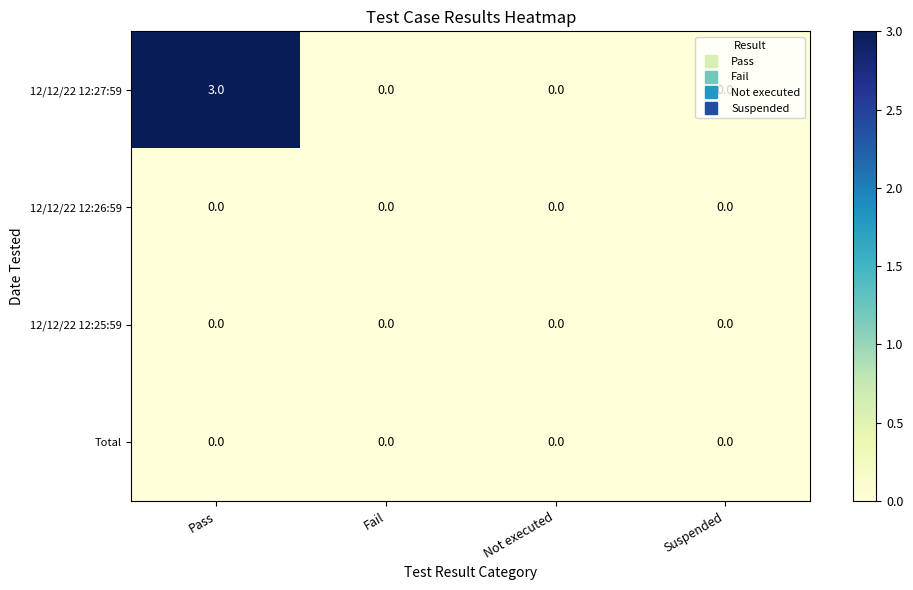

Which series has the largest total across all categories?

12/12/22 12:27:59